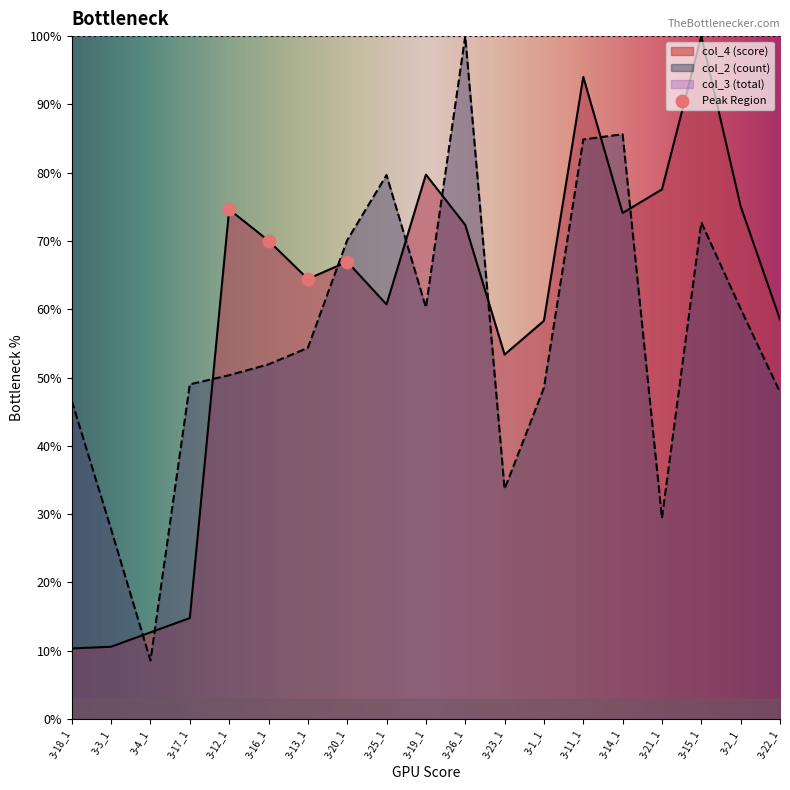

Is the value of col_4 (score) at 3-17_1 greater than the value of col_2 (count) at 3-3_1?

No